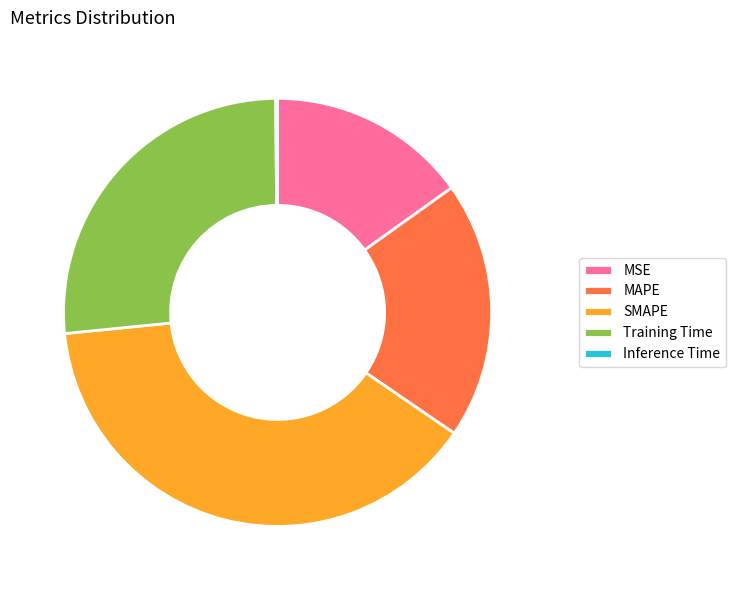

Combined, do MSE and SMAPE account for over 50%?

Yes